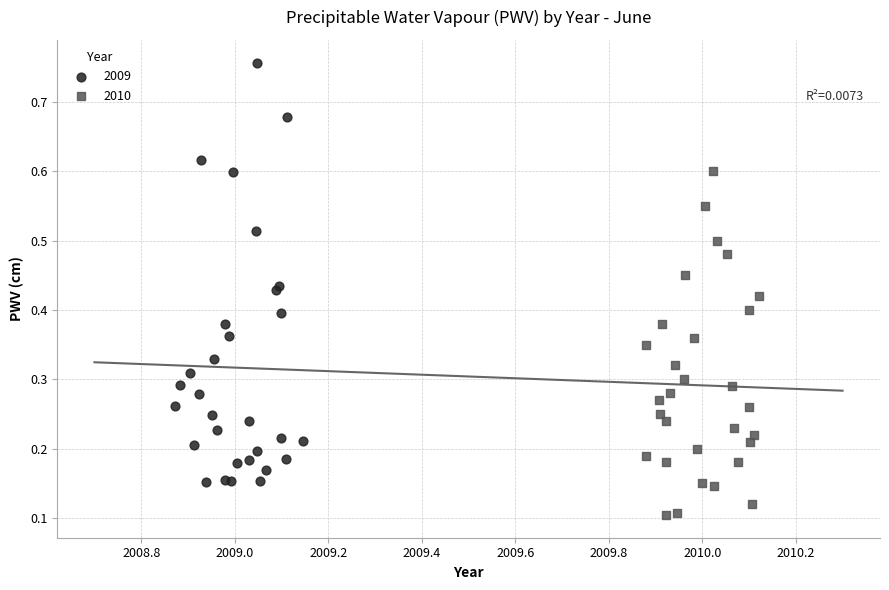

Which series reaches the minimum Y coordinate?

2010